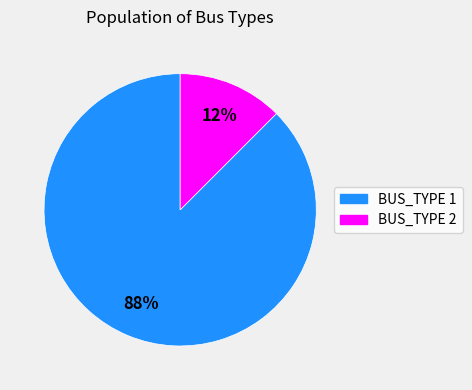

How many segments does this pie chart have?

2